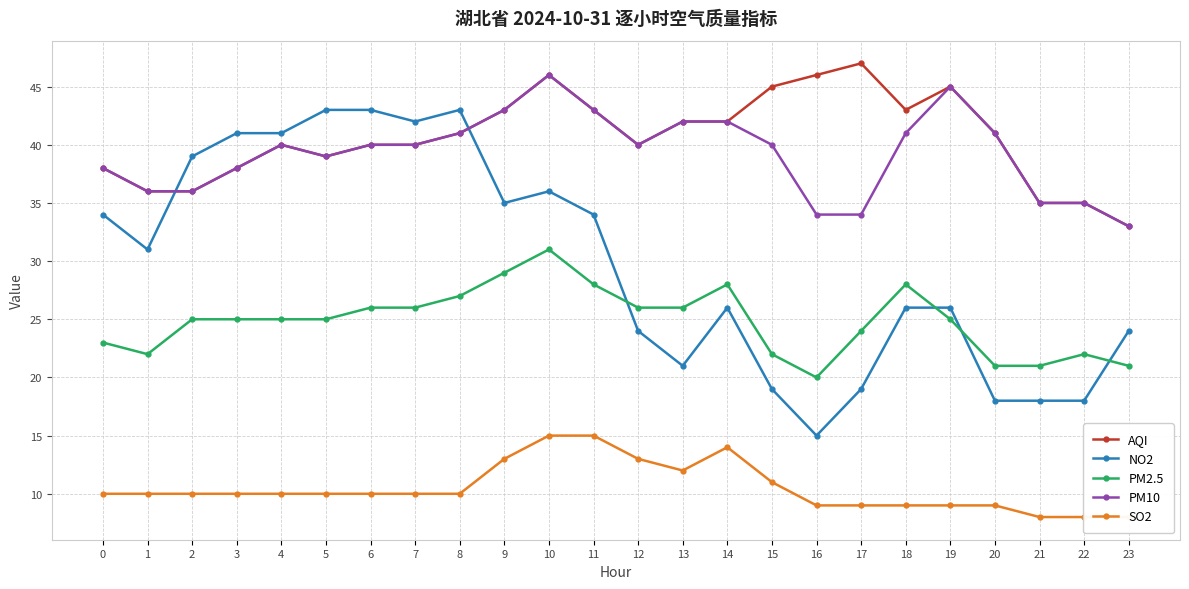

Where is NO2 nearest to the value 29?

1